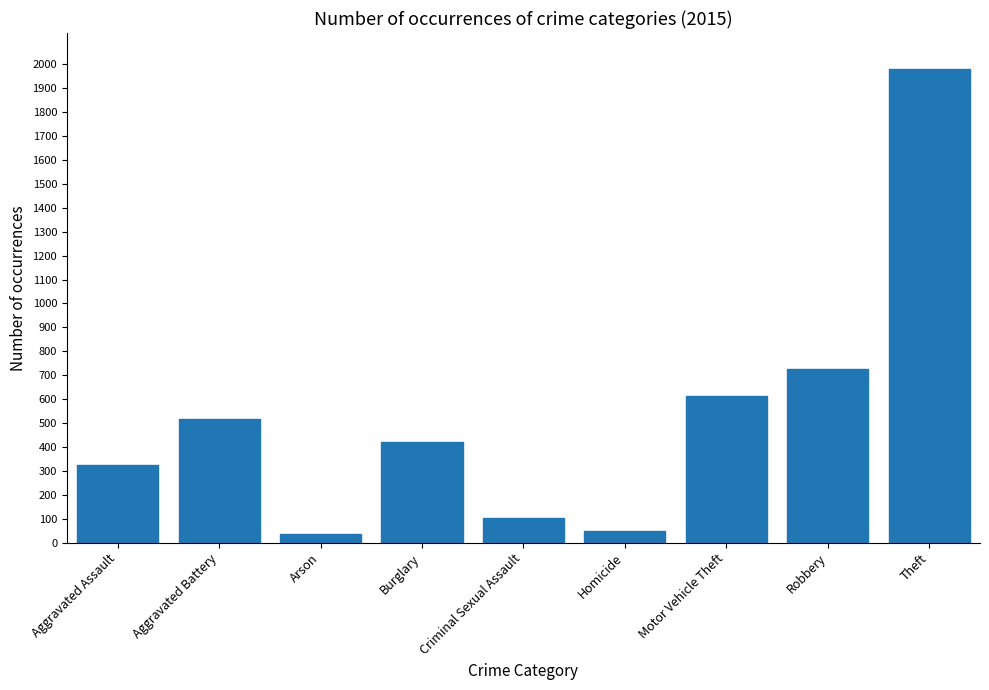

What is the label of the 7th bar from the right?

Arson